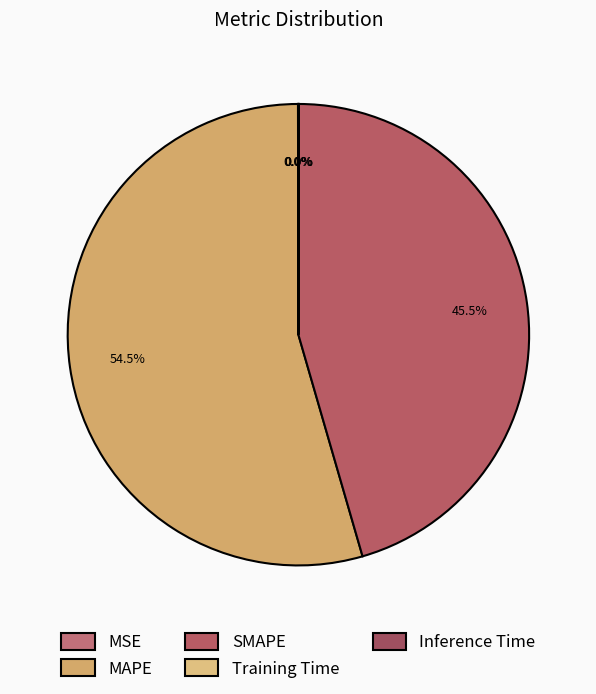

Combined, what portion of the pie is Inference Time and MAPE?

54.5%